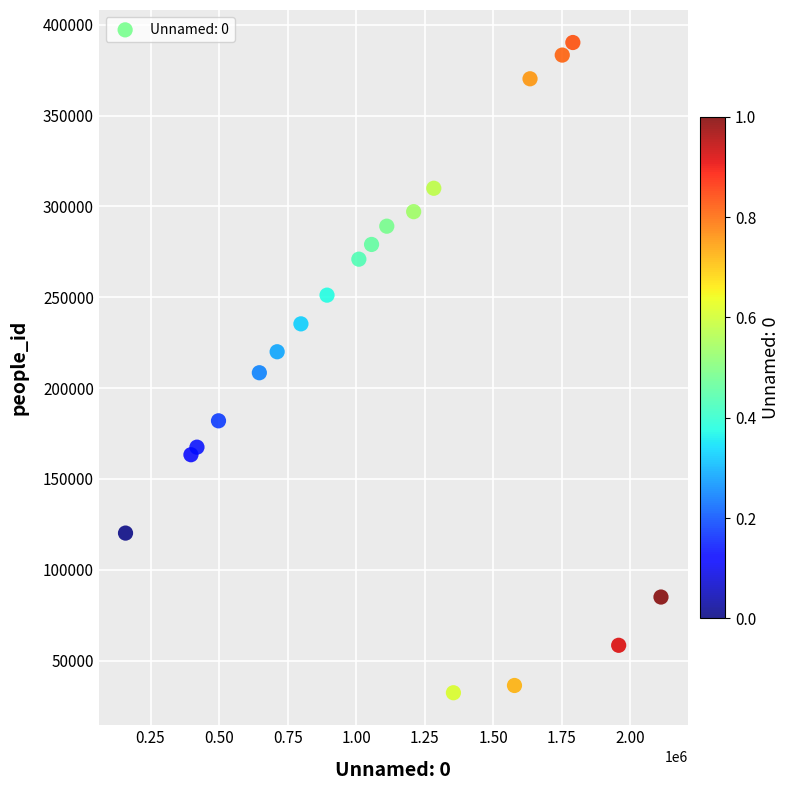

What is the range of Y values (max minus min)?

357918